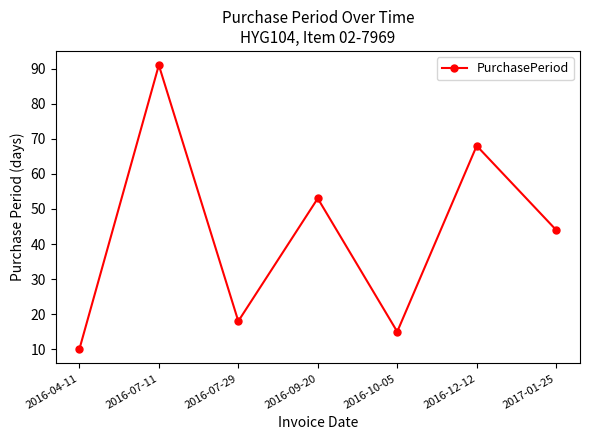

Does the chart display data point markers on the line(s)?

Yes